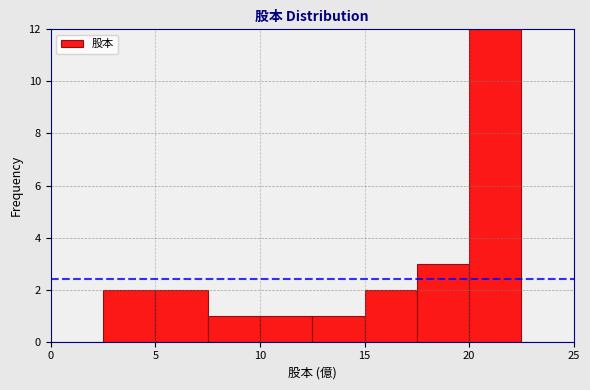

Which range on the x-axis has the tallest bar?

20.0 to 22.5